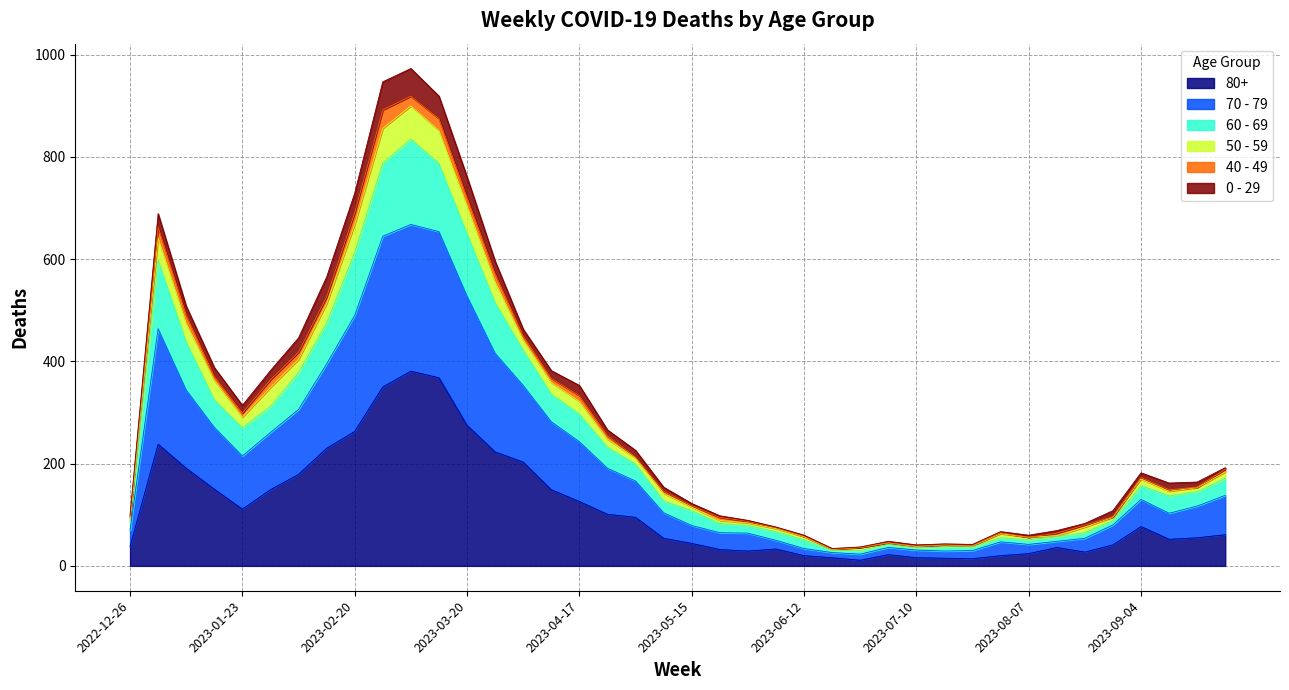

Does the chart have visible grid lines?

Yes